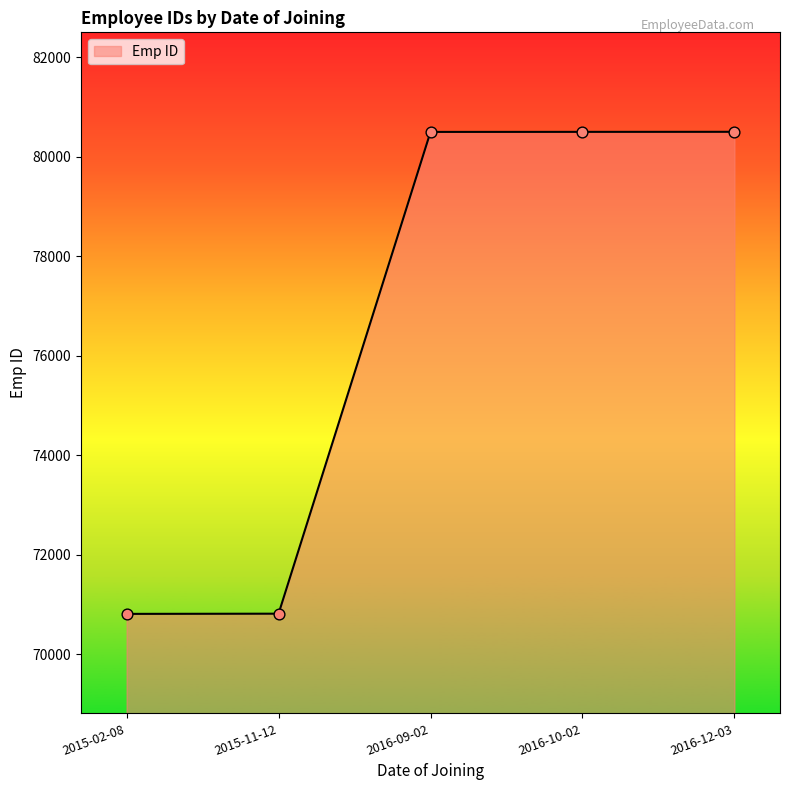

What is the change in value from 2015-11-12 to 2016-09-02?

+9686